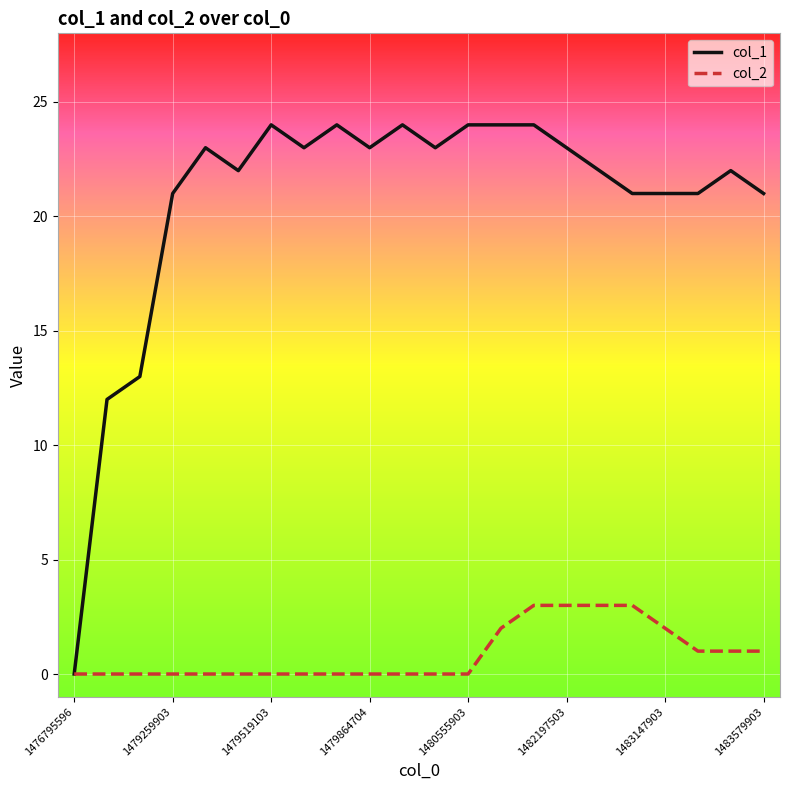

What is the difference between the second highest and second lowest values in the col_1 series?

12